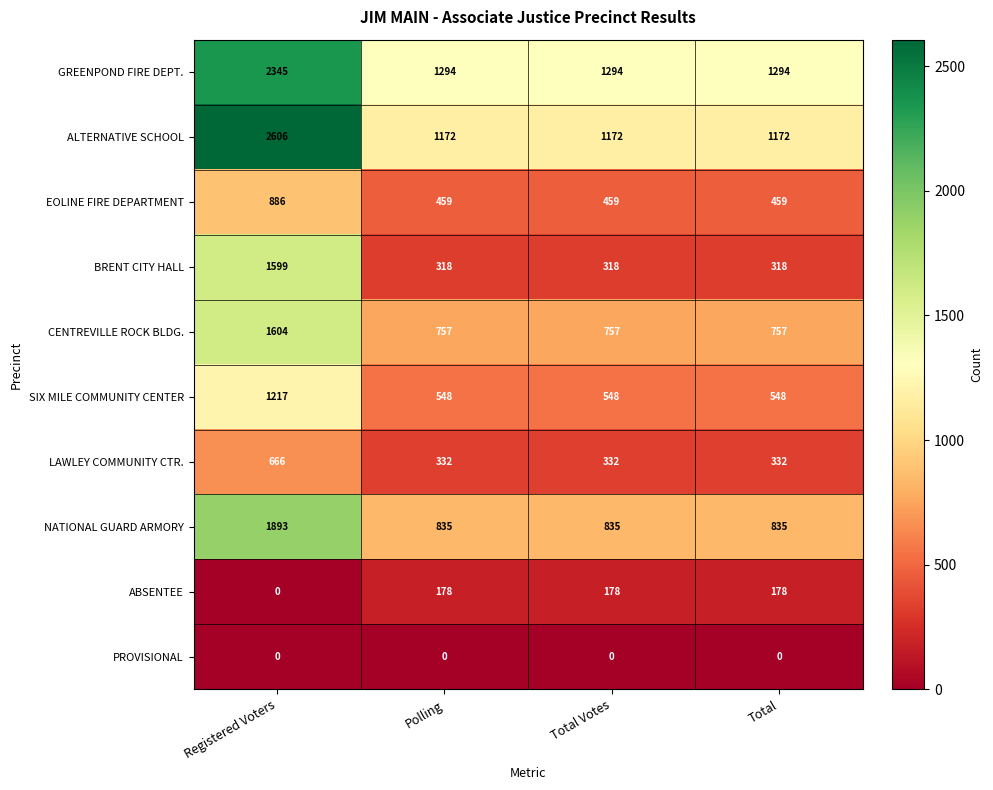

Which series has the largest range (max minus min)?

ALTERNATIVE SCHOOL